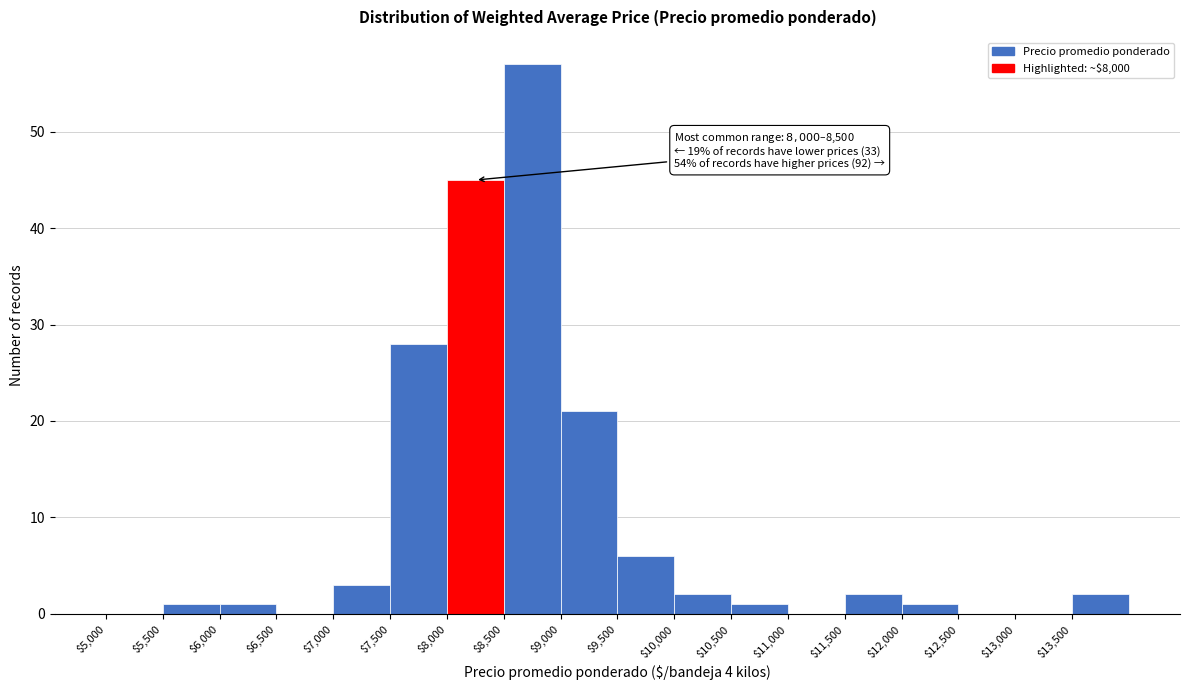

Over which range of the x-axis is the bar tallest?

8500 to 9000